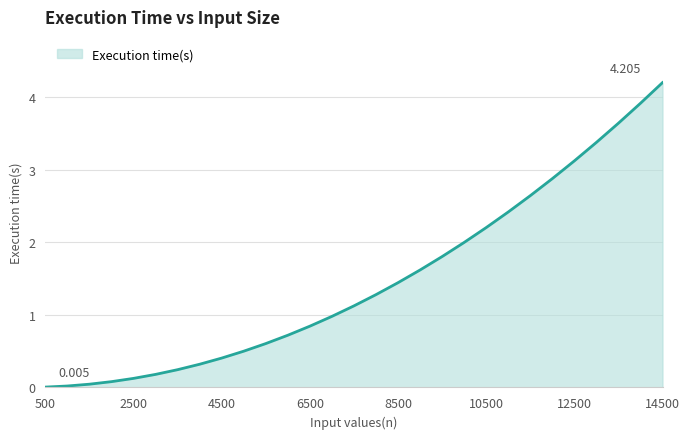

What is the difference between the maximum and minimum values?

4.2